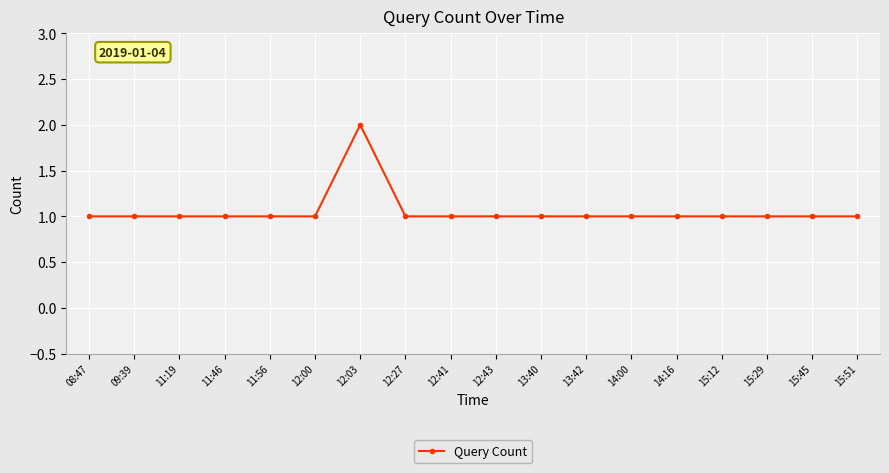

How many lines are shown in the chart?

1